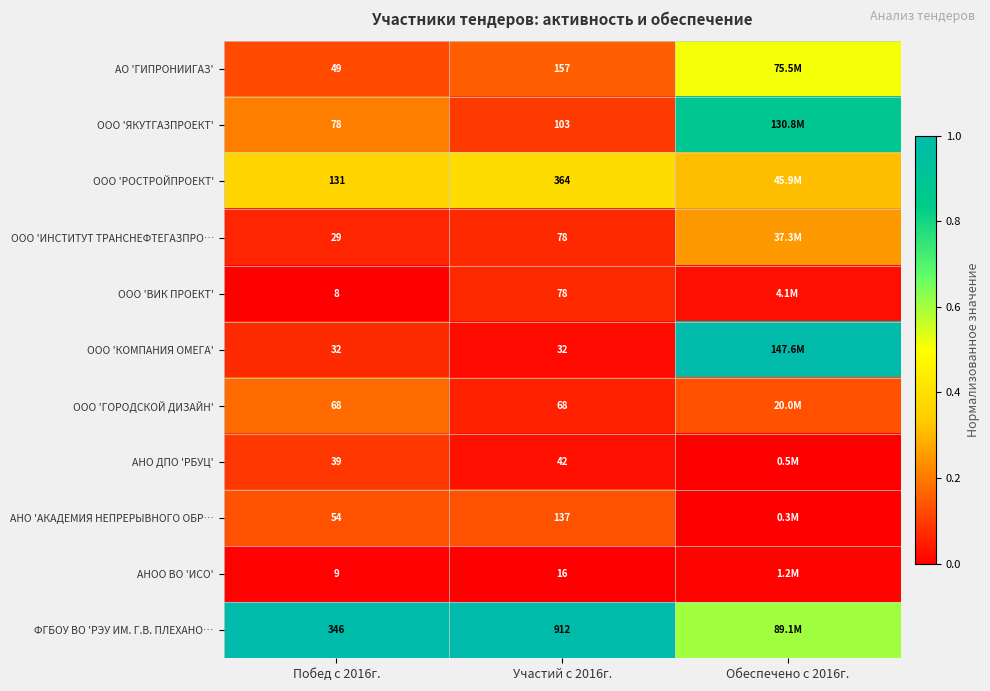

Between Побед с 2016г. and Участий с 2016г., which series saw the biggest shift?

ФГБОУ ВО 'РЭУ ИМ. Г.В. ПЛЕХАНО…